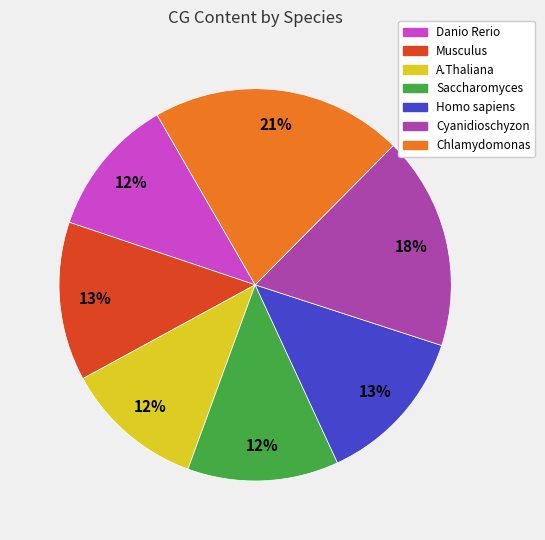

How many slices are in this pie chart?

7